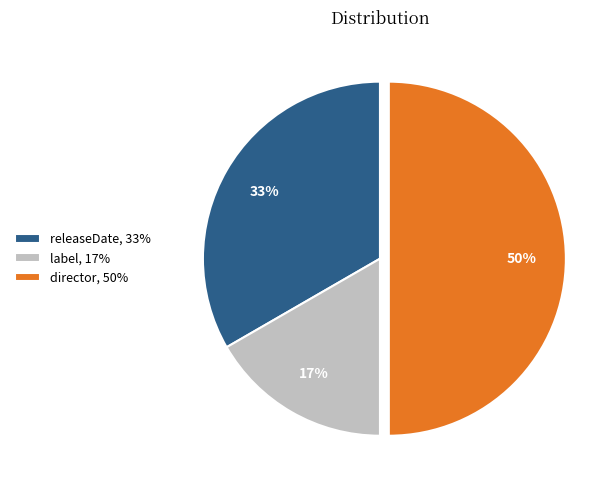

Is it true that label is 17% of the pie?

True